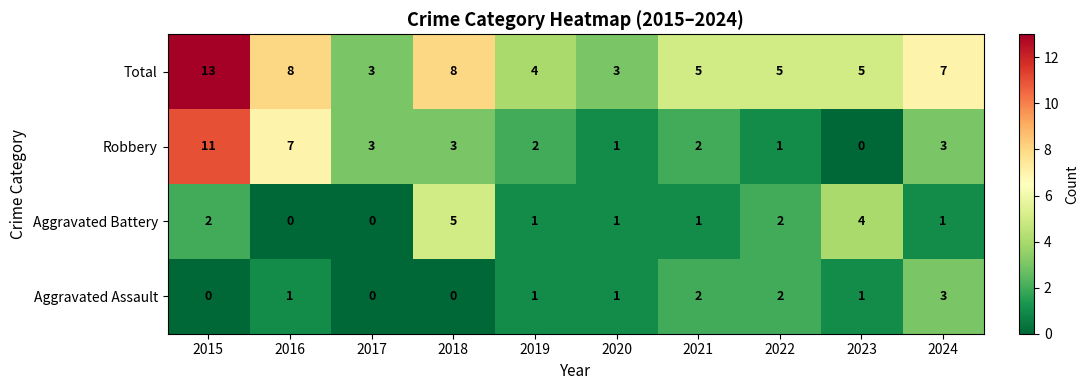

Which series has the largest total across all categories?

Total